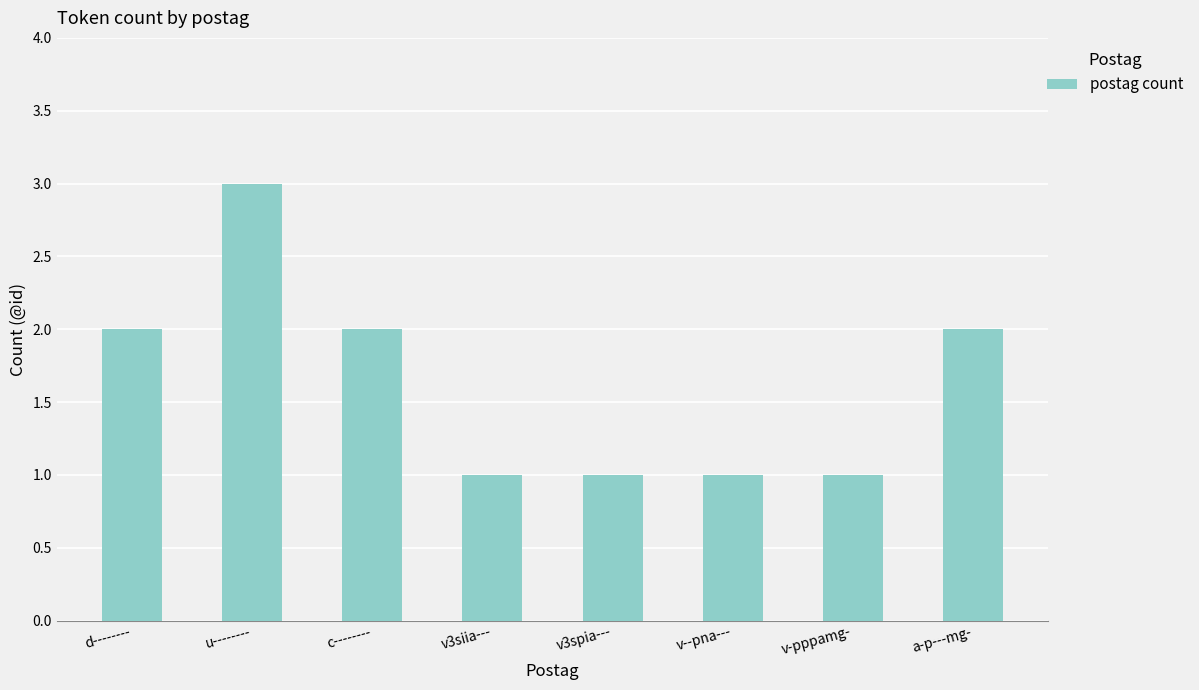

What is the greatest value displayed?

3